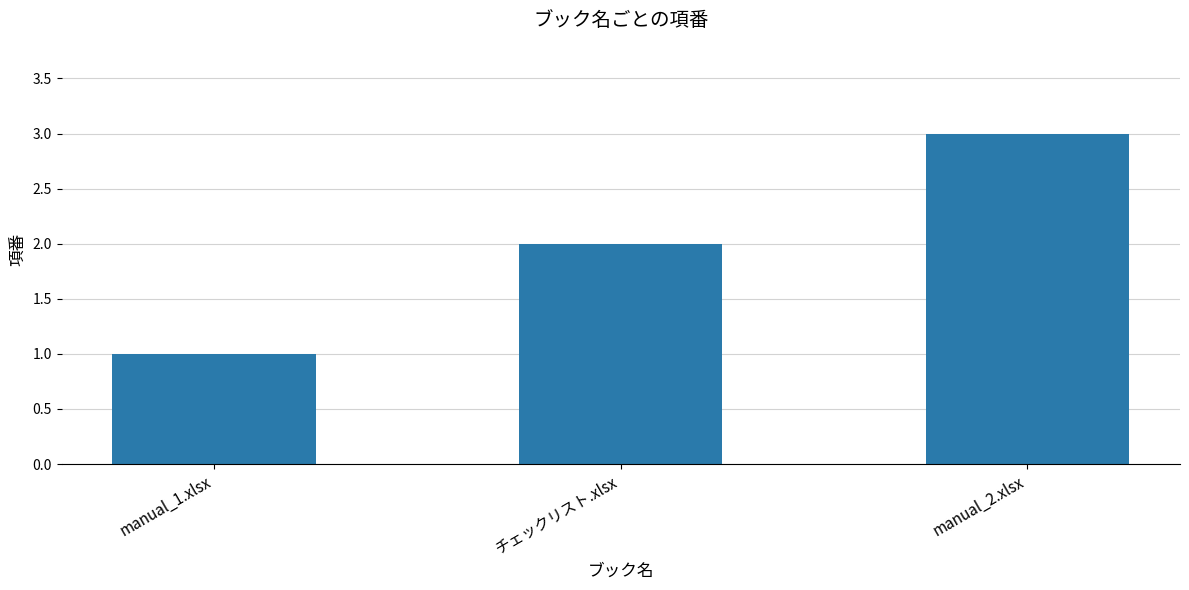

What is the minimum value shown in the chart?

1